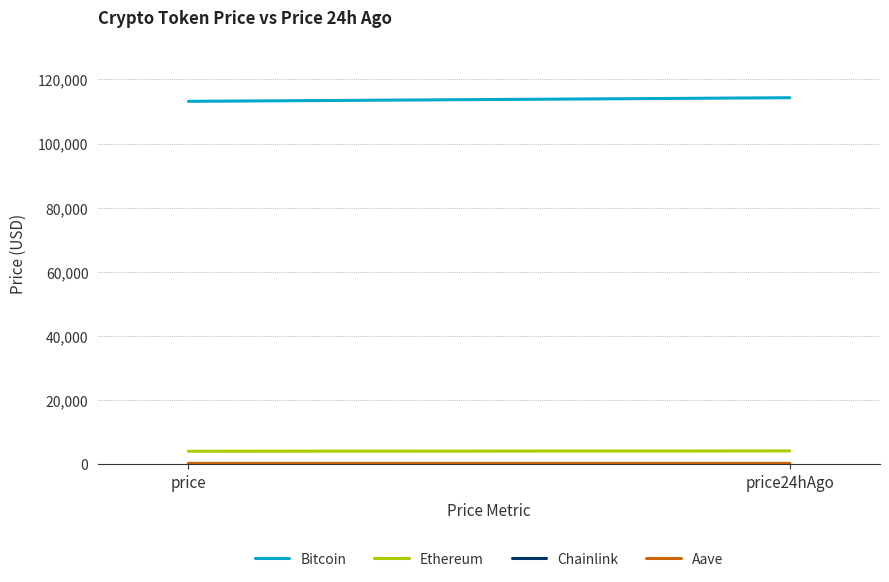

At which category does the chart reach its minimum across all series?

price